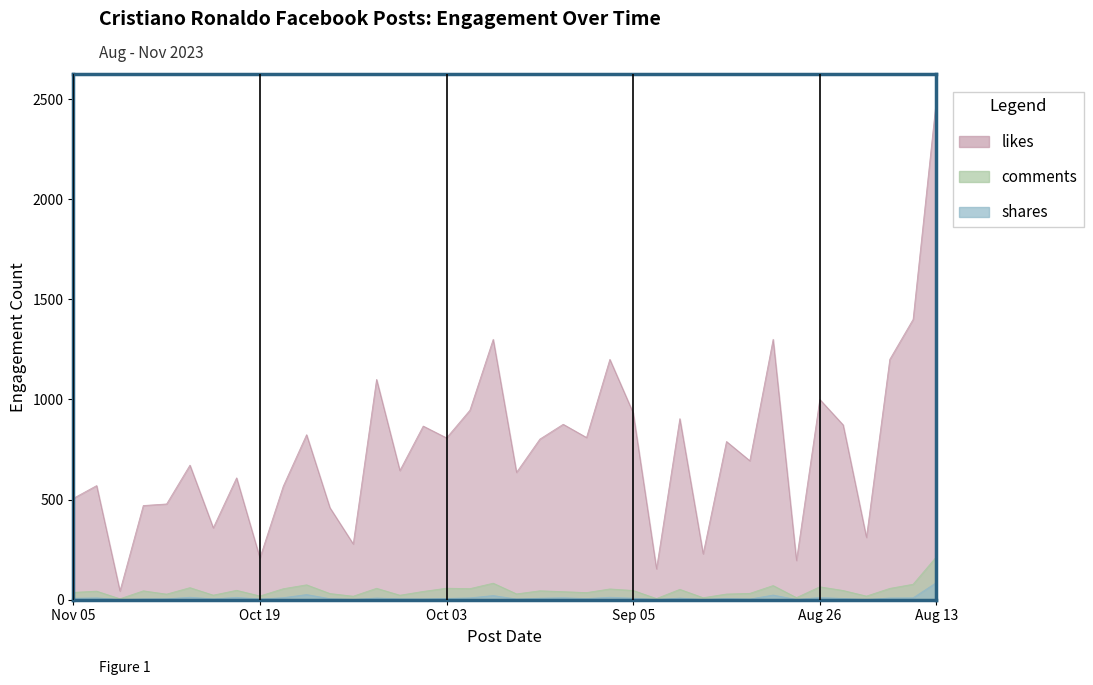

At which category does shares reach its first local peak?

2023-11-04